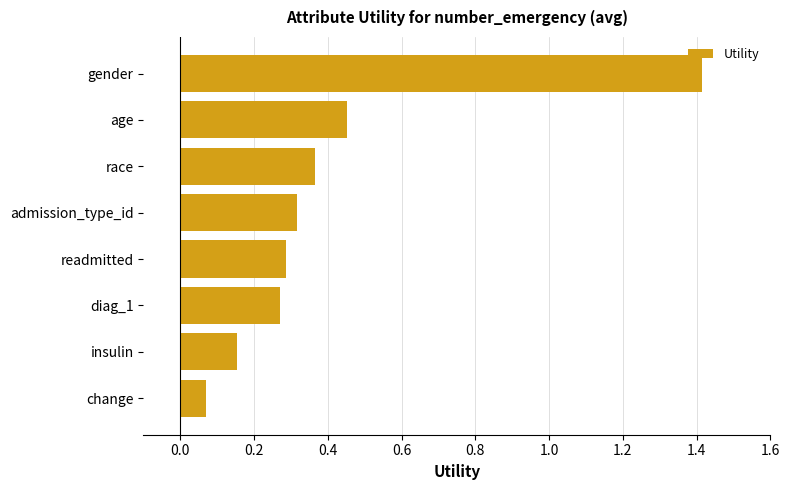

Where is the data nearest to the value 0?

change